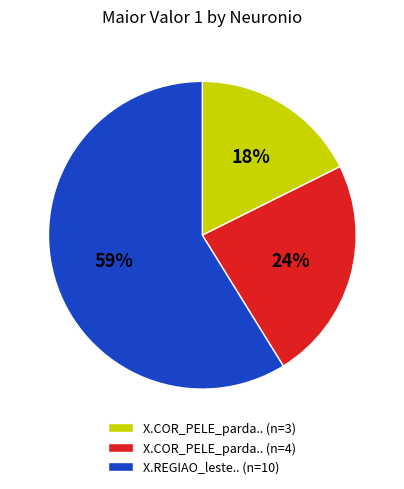

The X.COR_PELE_parda.. (n=3) slice represents 5% of the pie. True or false?

False